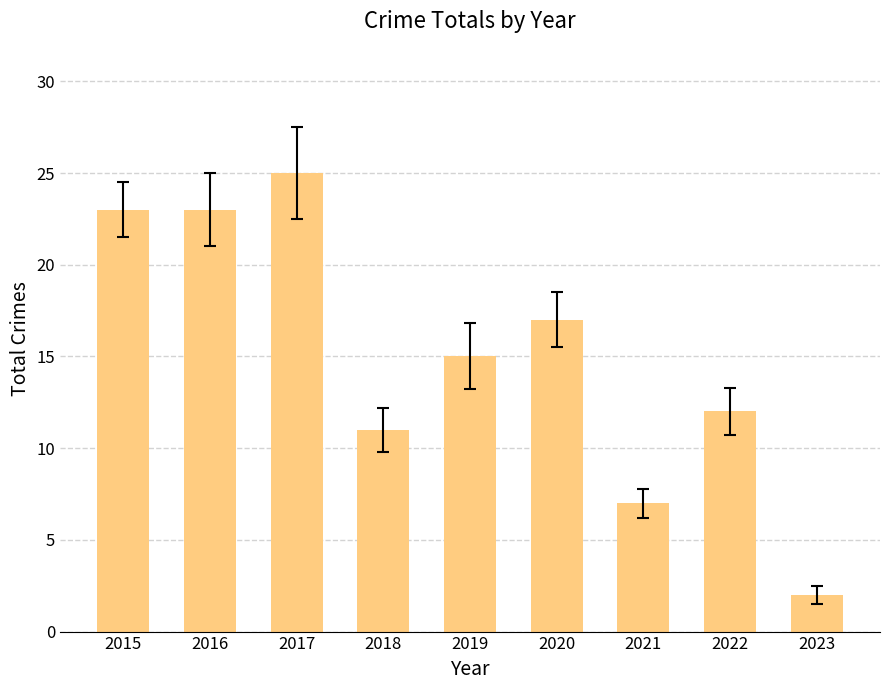

Reading right to left, list all the values displayed in this chart.

2	12	7	17	15	11	25	23	23